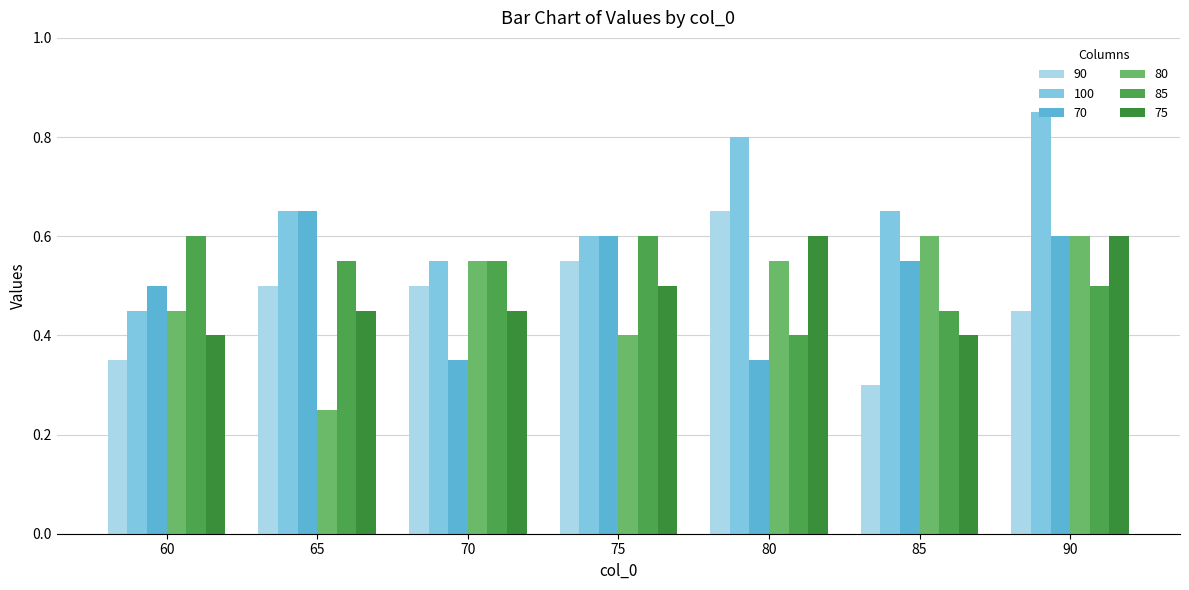

The 100 series shows 0.7 at 85. True or false?

True